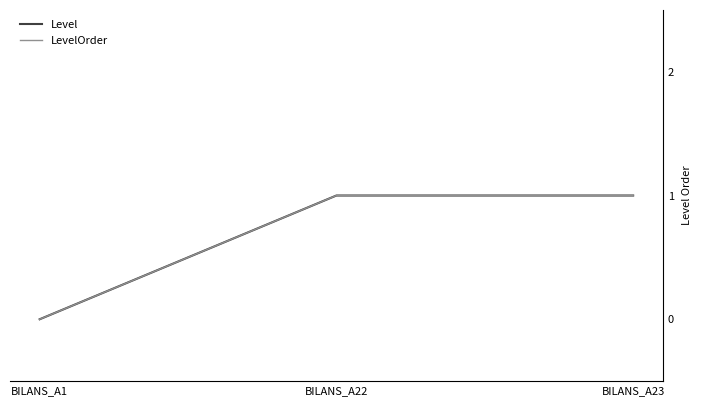

Is this an area chart (filled region under the line)?

No